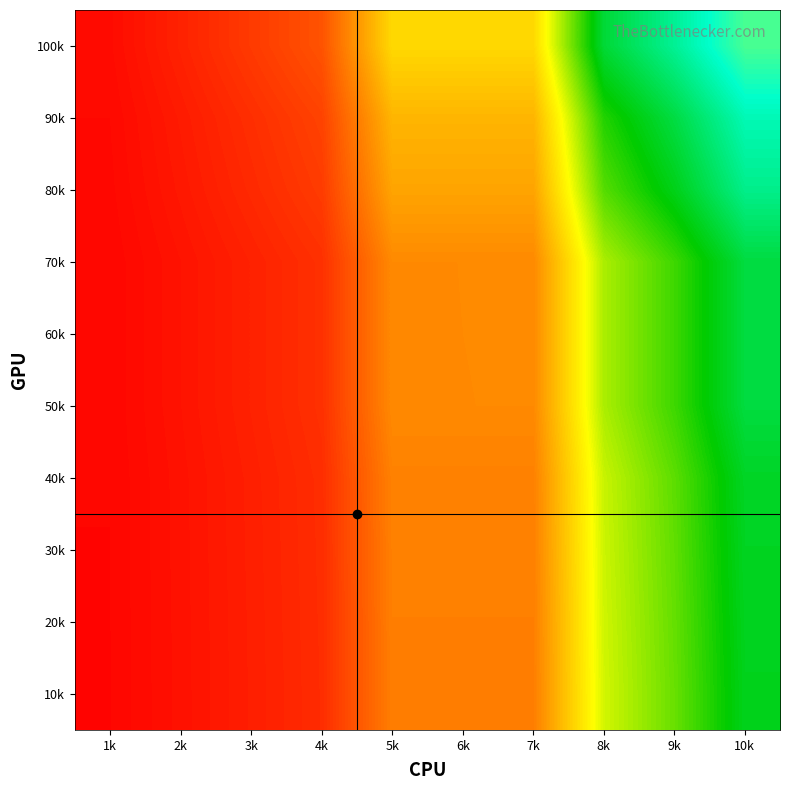

Reading right to left, list all the values displayed in this chart.

100k: 10k=0.4	9k=0.5	8k=0.5	7k=0.8	6k=0.8	5k=0.8	4k=0.9	3k=0.9	2k=1.0	1k=1.0
90k: 10k=0.4	9k=0.5	8k=0.6	7k=0.8	6k=0.8	5k=0.8	4k=0.9	3k=0.9	2k=1.0	1k=1.0
80k: 10k=0.5	9k=0.6	8k=0.6	7k=0.8	6k=0.8	5k=0.8	4k=0.9	3k=1.0	2k=1.0	1k=1.0
70k: 10k=0.5	9k=0.6	8k=0.7	7k=0.8	6k=0.8	5k=0.8	4k=0.9	3k=1.0	2k=1.0	1k=1.0
60k: 10k=0.5	9k=0.6	8k=0.7	7k=0.8	6k=0.8	5k=0.8	4k=0.9	3k=1.0	2k=1.0	1k=1.0
50k: 10k=0.5	9k=0.6	8k=0.7	7k=0.8	6k=0.8	5k=0.8	4k=0.9	3k=1.0	2k=1.0	1k=1.0
40k: 10k=0.5	9k=0.6	8k=0.7	7k=0.9	6k=0.9	5k=0.9	4k=0.9	3k=1.0	2k=1.0	1k=1.0
30k: 10k=0.5	9k=0.6	8k=0.7	7k=0.9	6k=0.9	5k=0.9	4k=0.9	3k=1.0	2k=1.0	1k=1.0
20k: 10k=0.5	9k=0.6	8k=0.7	7k=0.9	6k=0.9	5k=0.9	4k=0.9	3k=1.0	2k=1.0	1k=1.0
10k: 10k=0.6	9k=0.6	8k=0.7	7k=0.9	6k=0.9	5k=0.9	4k=0.9	3k=1.0	2k=1.0	1k=1.0